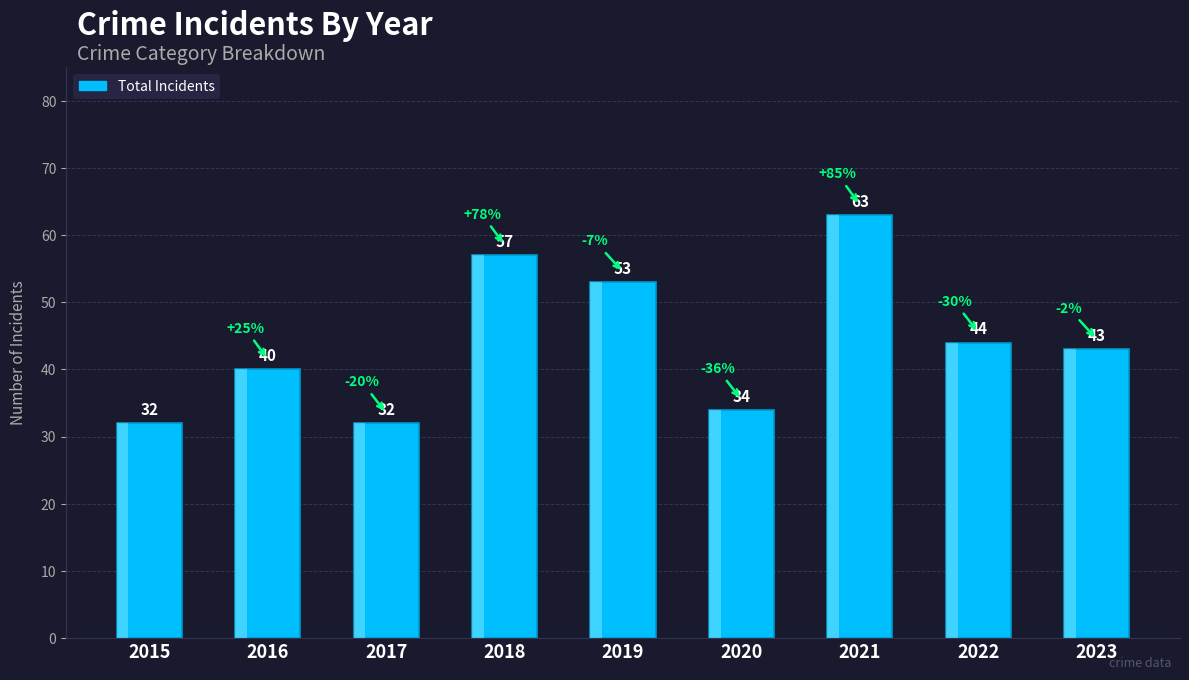

What is the sum of all values?

398